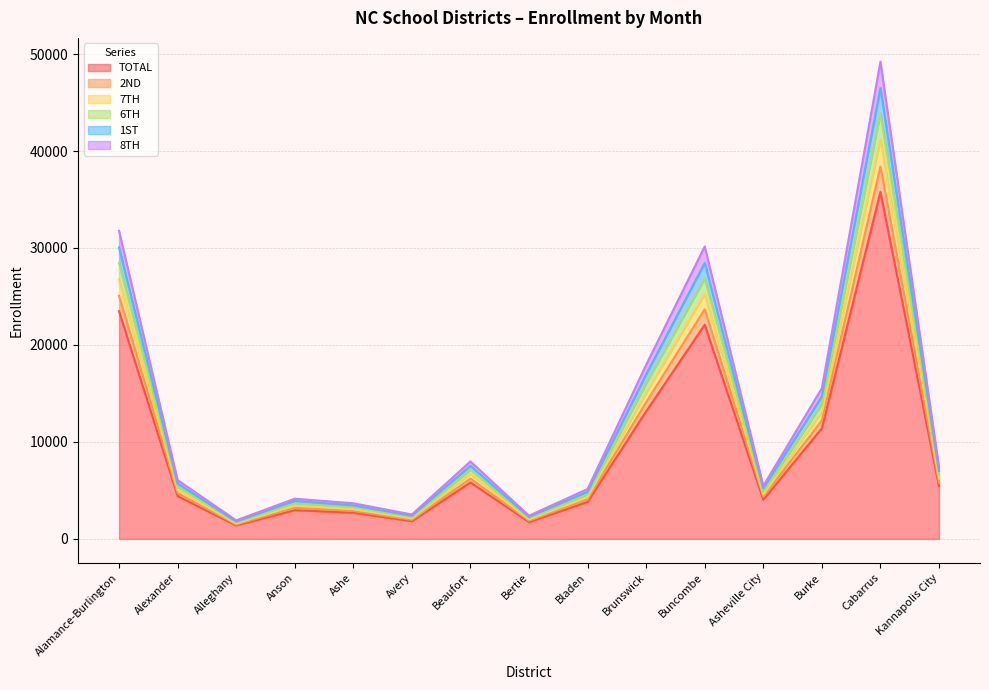

What position from the left is Alamance-Burlington?

1